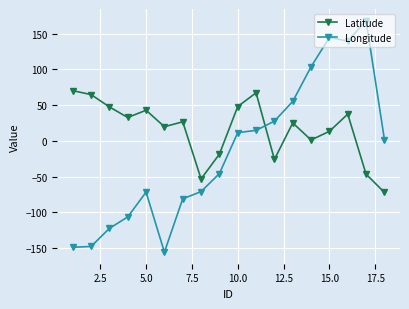

How many negative values does the Longitude series have?

9